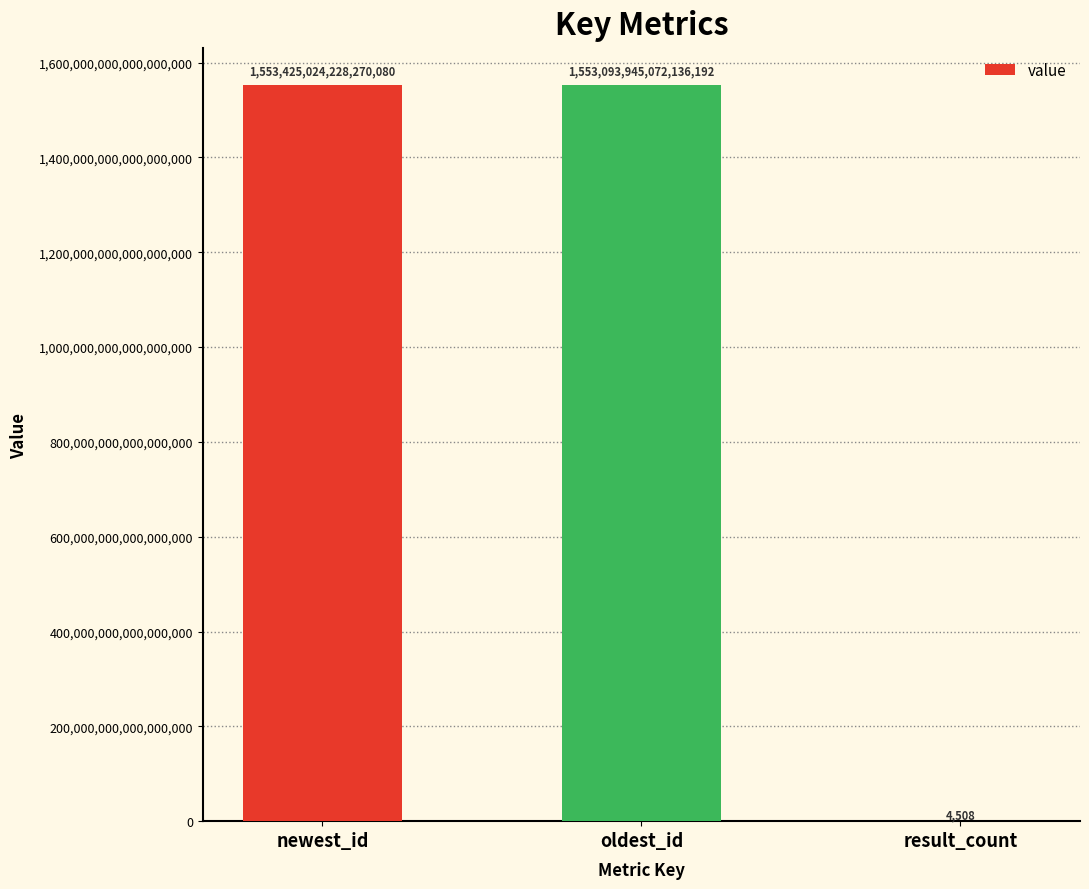

Between newest_id and oldest_id, which is larger?

newest_id